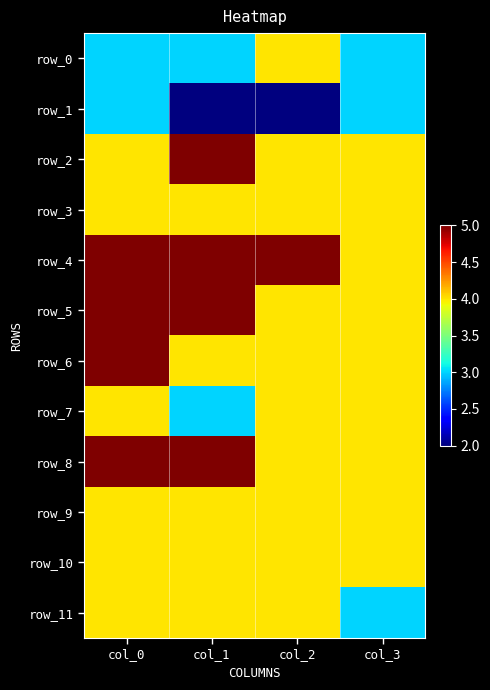

List the series in order of their peak value, lowest first.

row_1, row_0, row_3, row_7, row_9, row_10, row_11, row_2, row_4, row_5, row_6, row_8